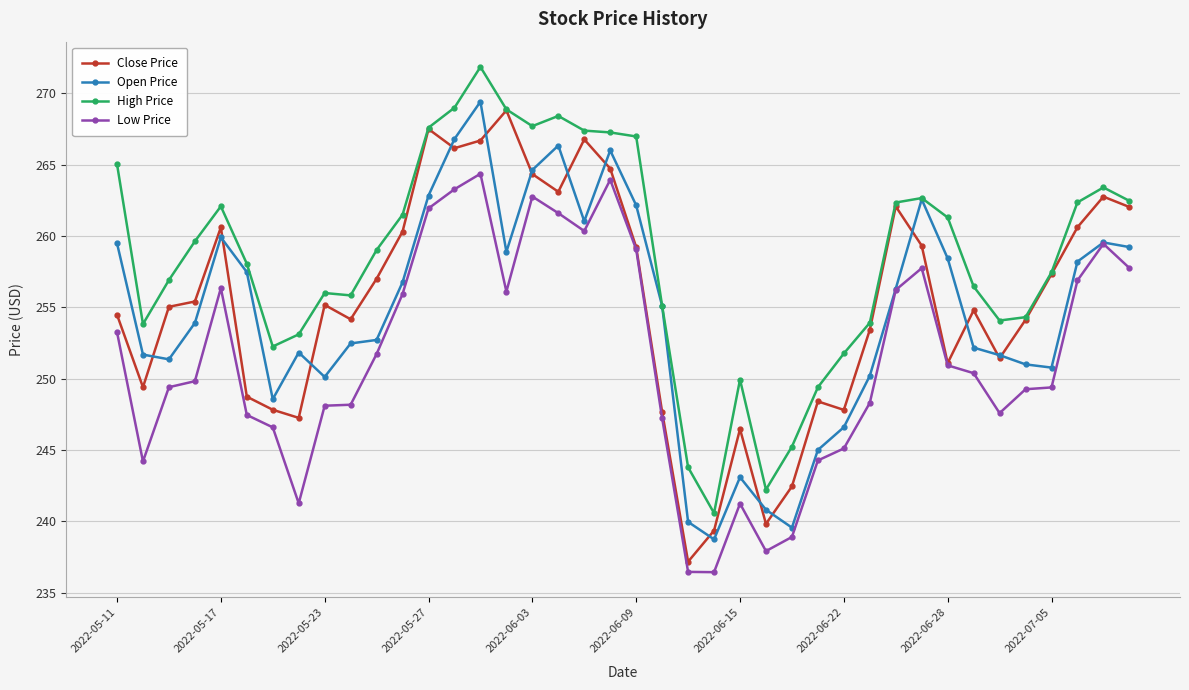

Which series has the largest total across all categories?

High Price